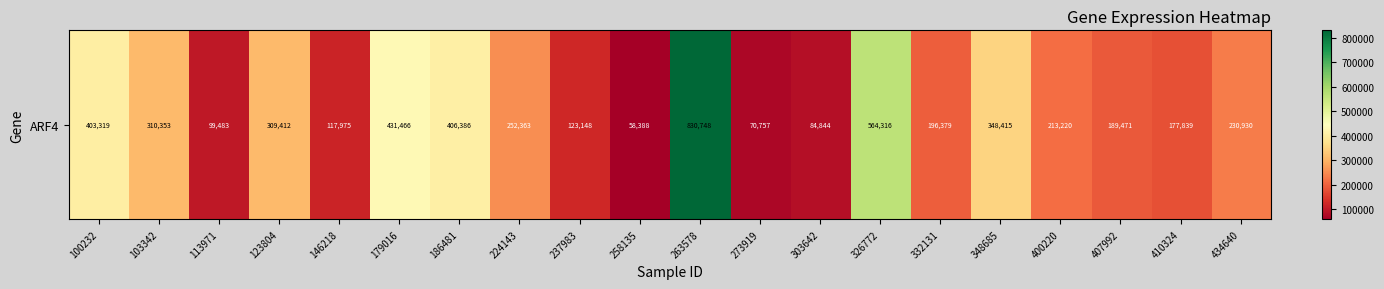

The chart shows a value of 125433 at 100232. True or false?

False